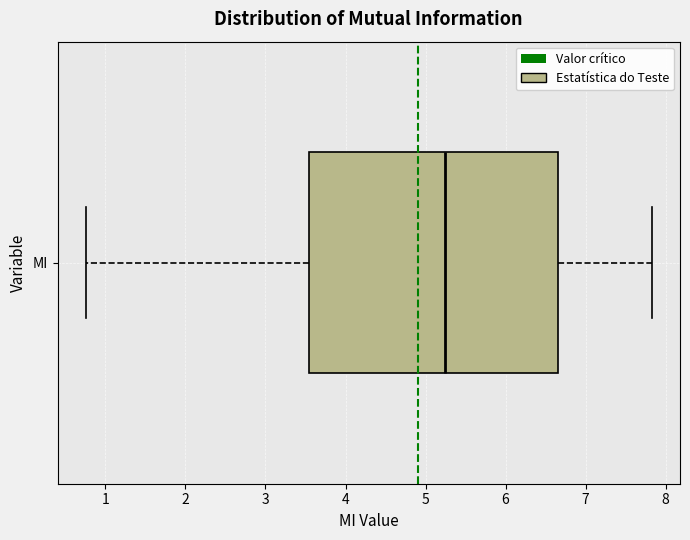

Transcribe this box plot: give where the median line is, the range the box spans, and where the two whiskers end, as read against the x-axis. The values are not printed on the chart, so give them approximately, as read against the axis.

median 5.2, box 3.5 to 6.7, whiskers 0.8 to 7.8